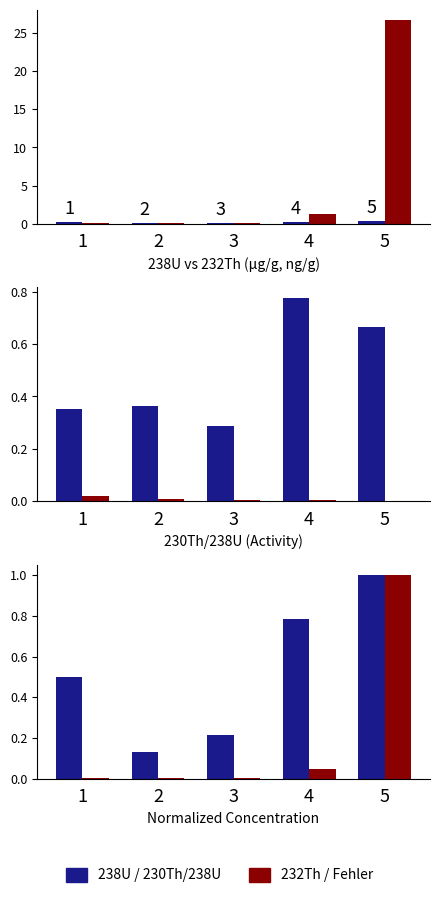

True or false: 238U has a value of 0.0 at 3.

False